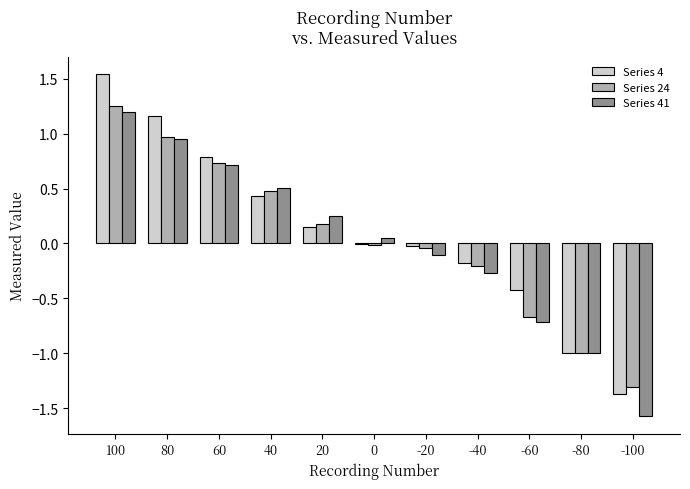

Is the value of Series 24 at -100 greater than the value of Series 4 at 0?

No